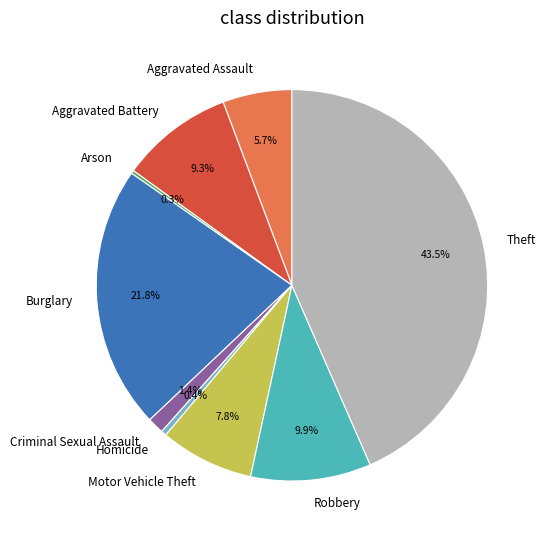

Does Motor Vehicle Theft represent more than half of the total?

No